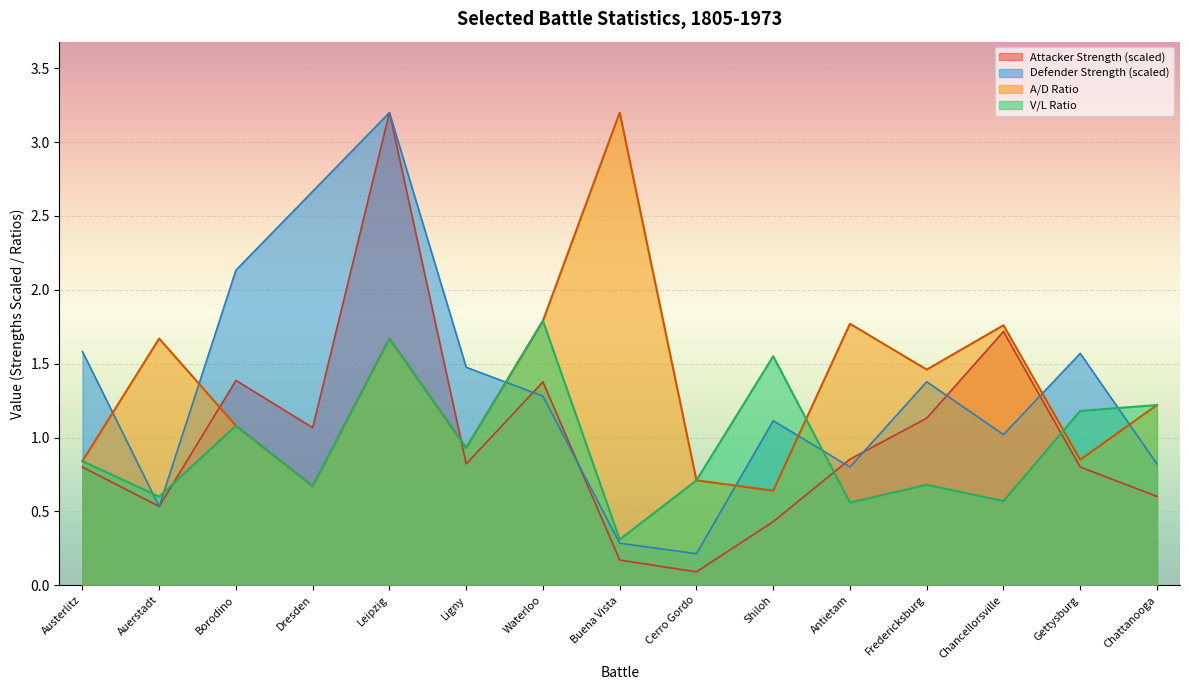

Reading left to right, what are all the values shown in this chart?

Attacker Strength: 0.8	0.5	1.4	1.1	3.2	0.8	1.4	0.2	0.1	0.4	0.9	1.1	1.7	0.8	0.6
Defender Strength: 1.6	0.5	2.1	2.7	3.2	1.5	1.3	0.3	0.2	1.1	0.8	1.4	1.0	1.6	0.8
A/D Ratio: 0.8	1.7	1.1	0.7	1.7	0.9	1.8	3.2	0.7	0.6	1.8	1.5	1.8	0.8	1.2
V/L Ratio: 0.8	0.6	1.1	0.7	1.7	0.9	1.8	0.3	0.7	1.6	0.6	0.7	0.6	1.2	1.2